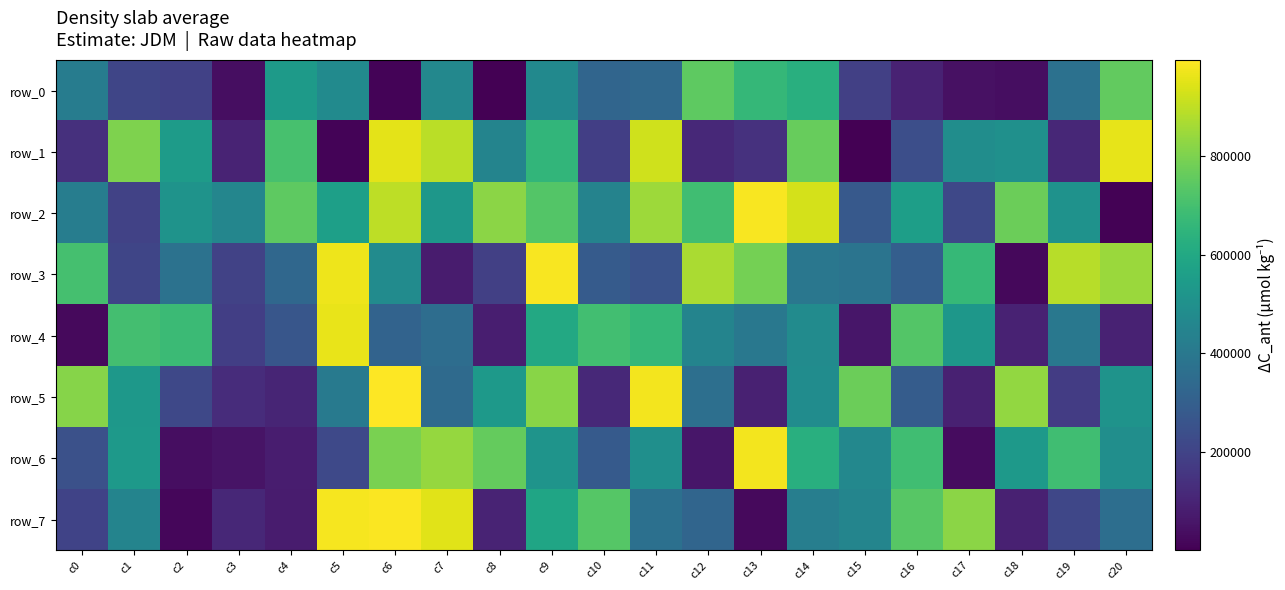

Which label corresponds to the smallest value in the chart?

c15